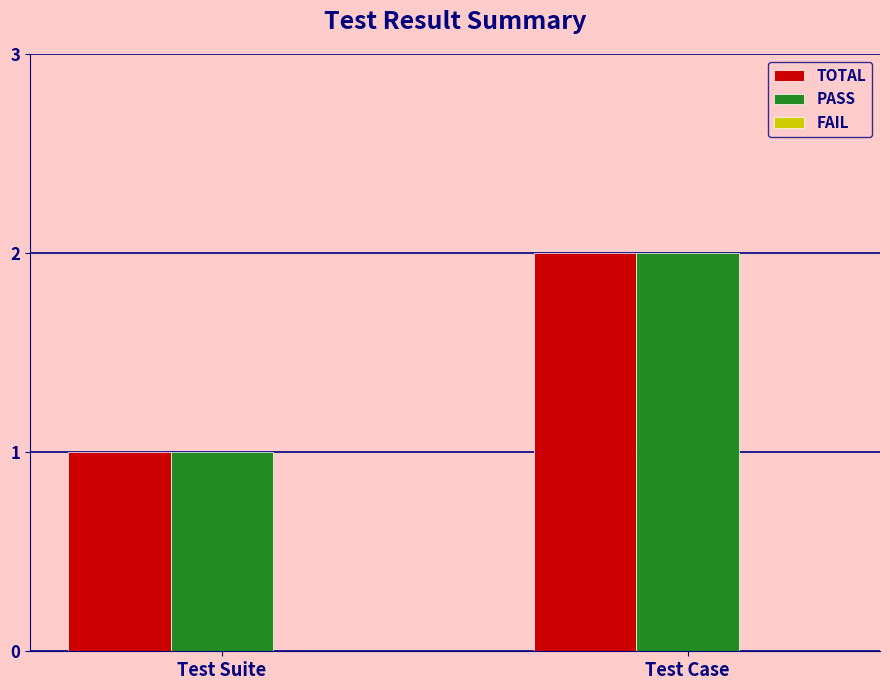

Does the chart contain any negative values?

No